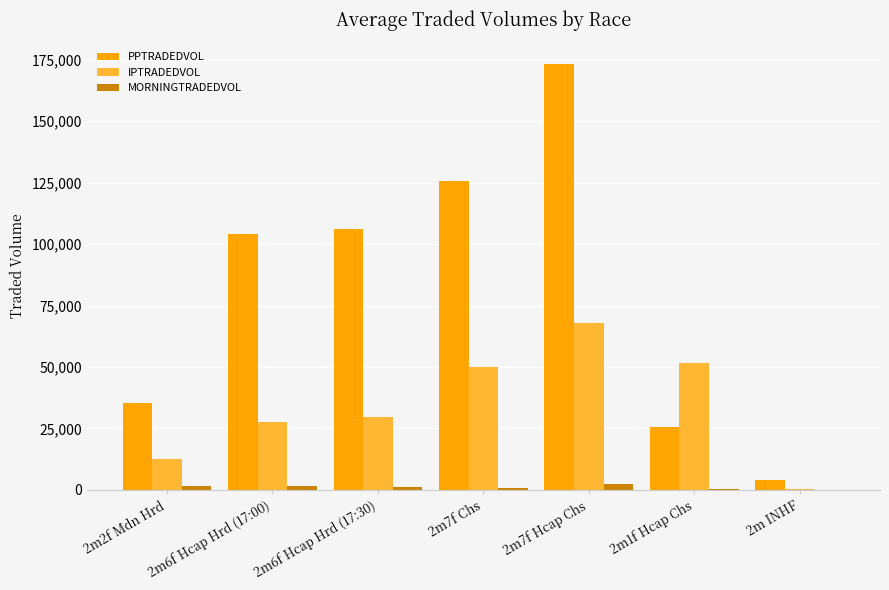

Between 2m2f Mdn Hrd and 2m INHF, which series saw the biggest shift?

PPTRADEDVOL